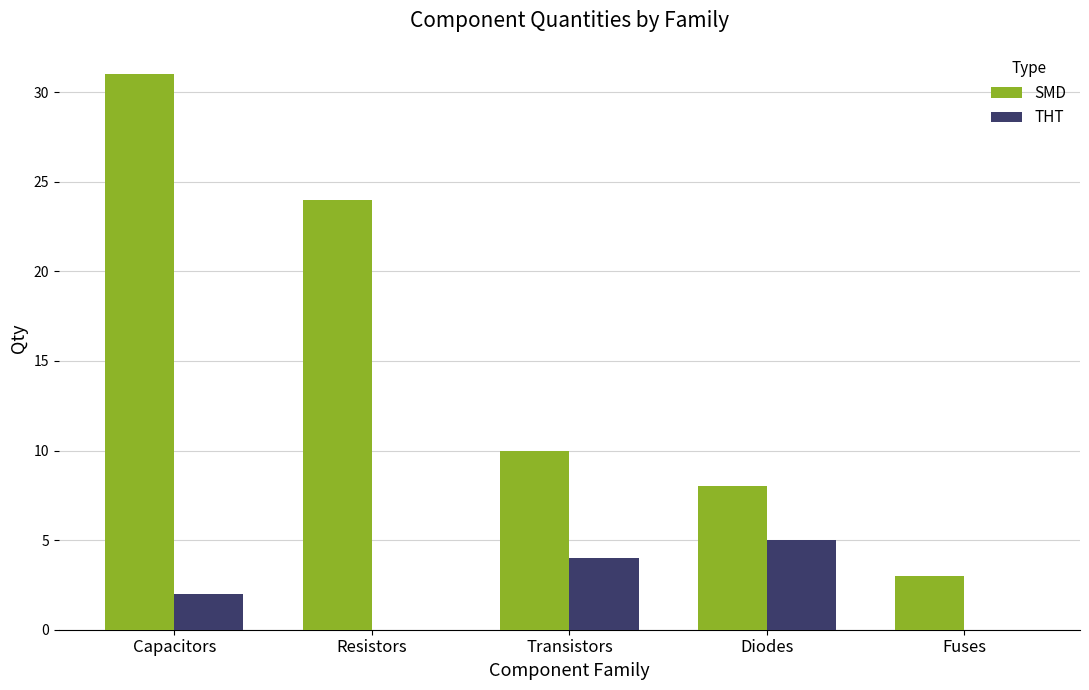

What is the average value of the THT series?

2